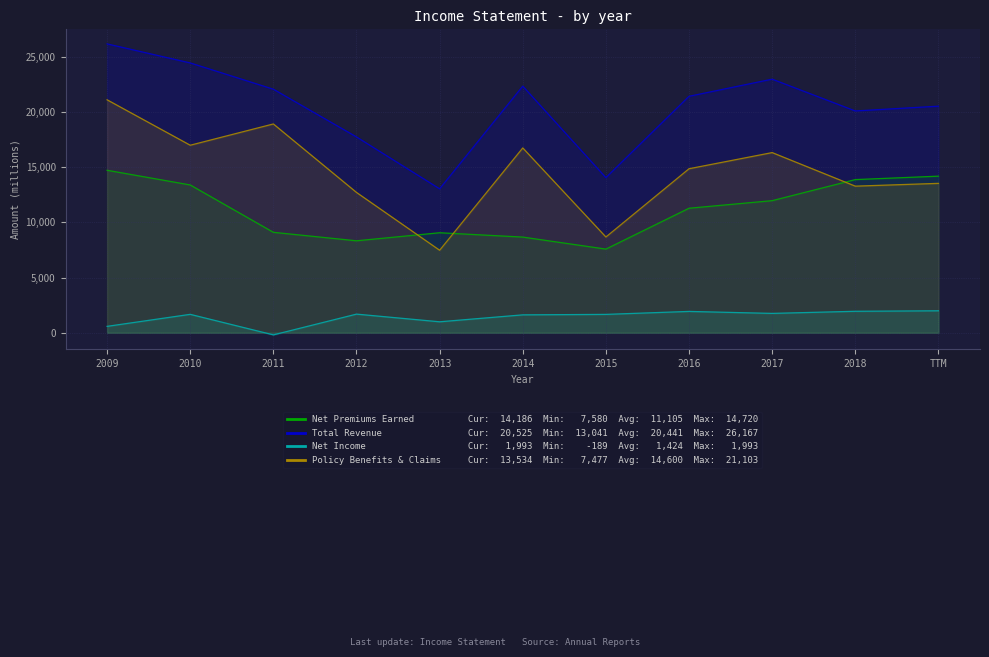

What is the spread (max minus min) of values at 2015?

12389